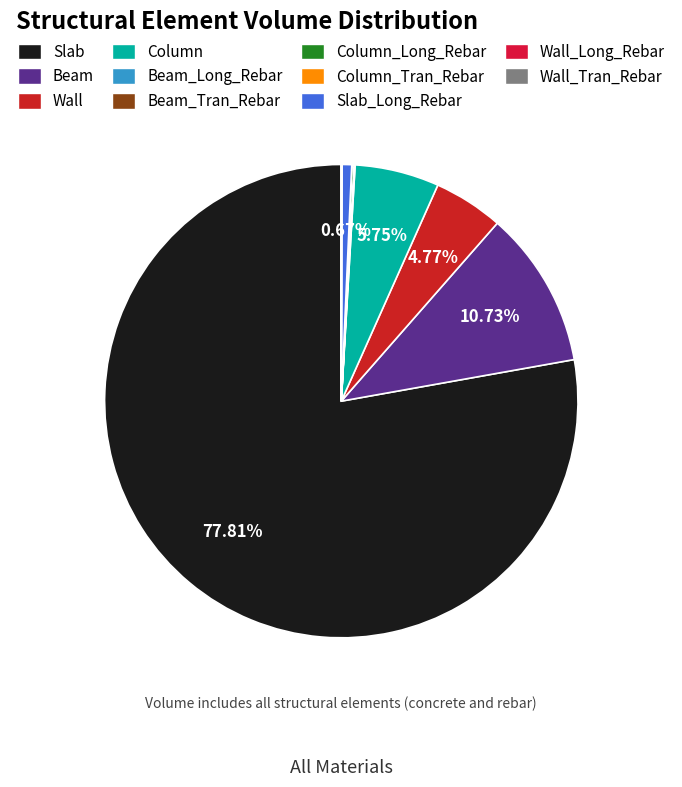

Count the number of slices in the pie.

11